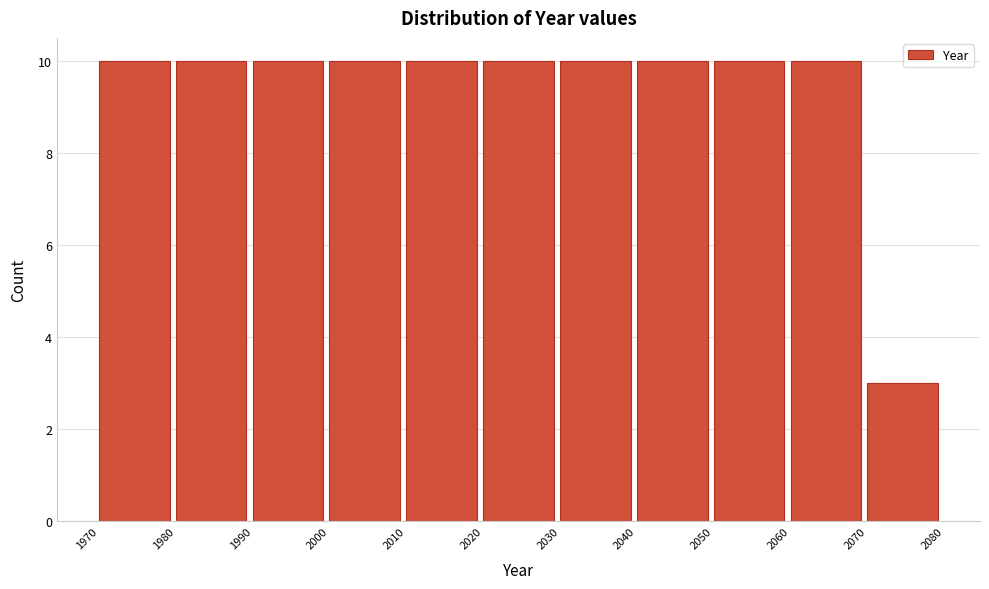

What is the height of the bar covering 1970 to 1980 on the x-axis? The values are not printed on the chart, so give them approximately, as read against the axis.

10